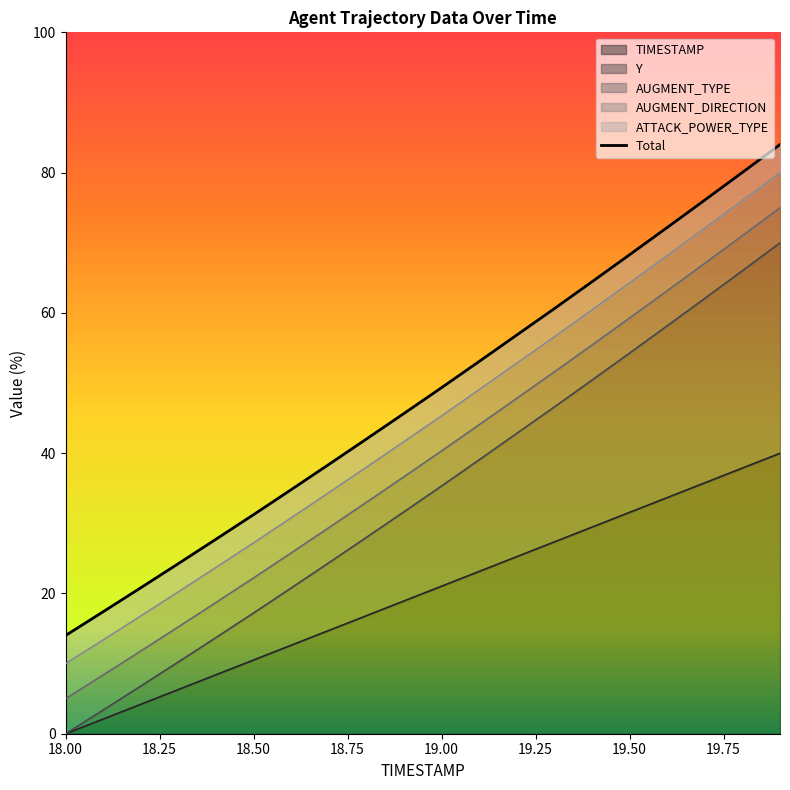

True or false: TIMESTAMP has a value of 53.0 at 19.50.

False